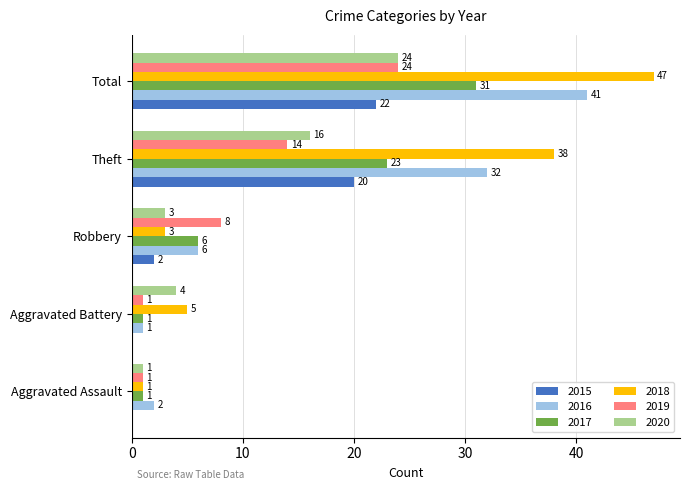

What is the highest value of the 2017 series?

31